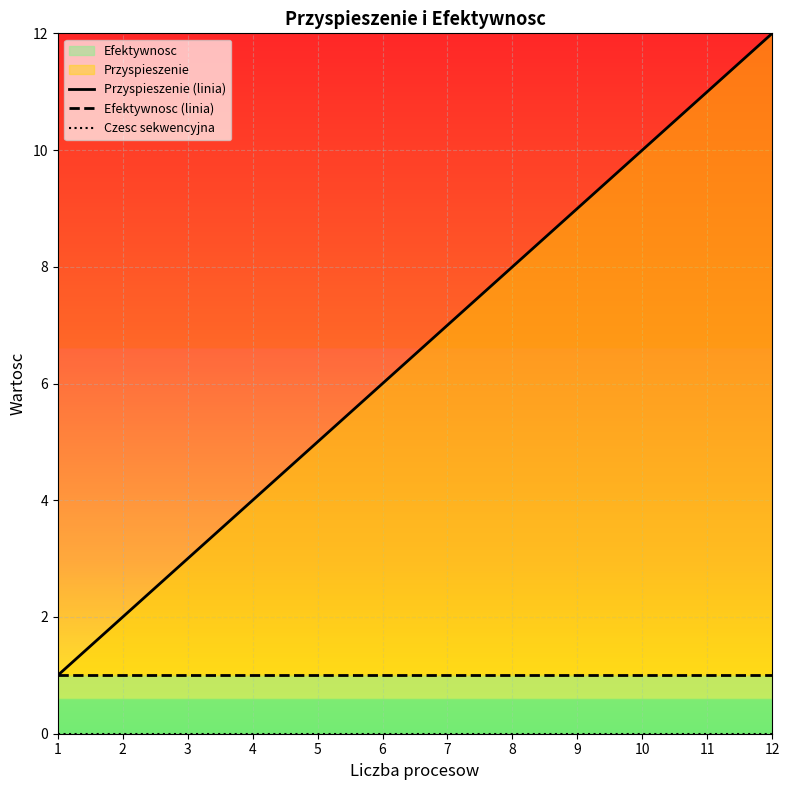

Reading left to right, what are all the values shown in this chart?

Przyspieszenie (linia): 1=1	2=2	3=3	4=4	5=5	6=6	7=7	8=8	9=9	10=10	11=11	12=12
Efektywnosc (linia): 1=1	2=1	3=1	4=1	5=1	6=1	7=1	8=1	9=1	10=1	11=1	12=1
Czesc sekwencyjna: 1=0	2=0	3=0	4=0	5=0	6=0	7=0	8=0	9=0	10=0	11=0	12=0